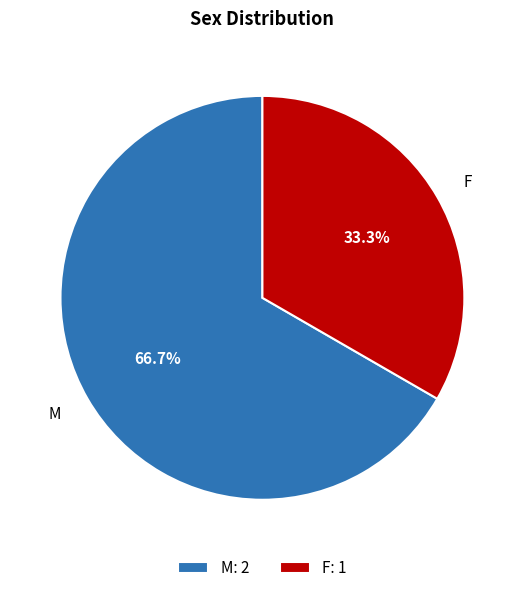

Is it true that F is 33% of the pie?

True